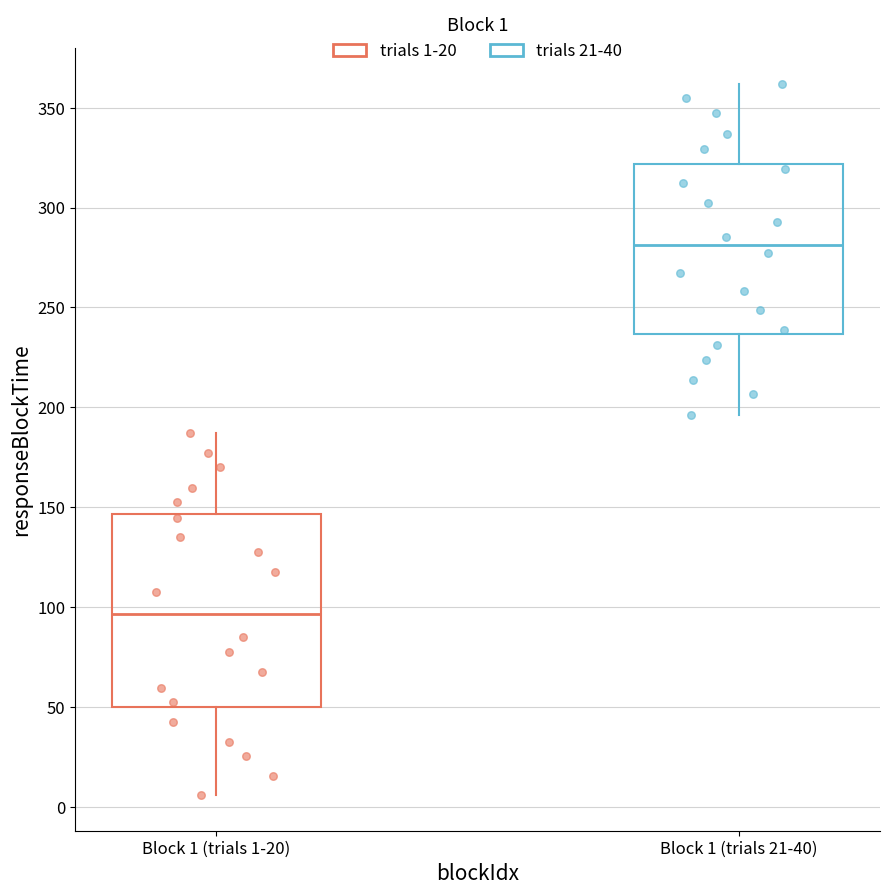

Which box has the highest median line?

Block 1 (trials 21-40)